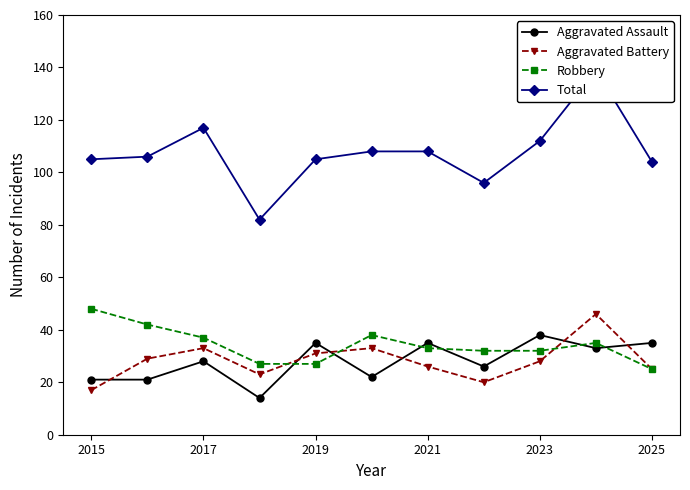

What is the lowest value of the Aggravated Battery series?

17